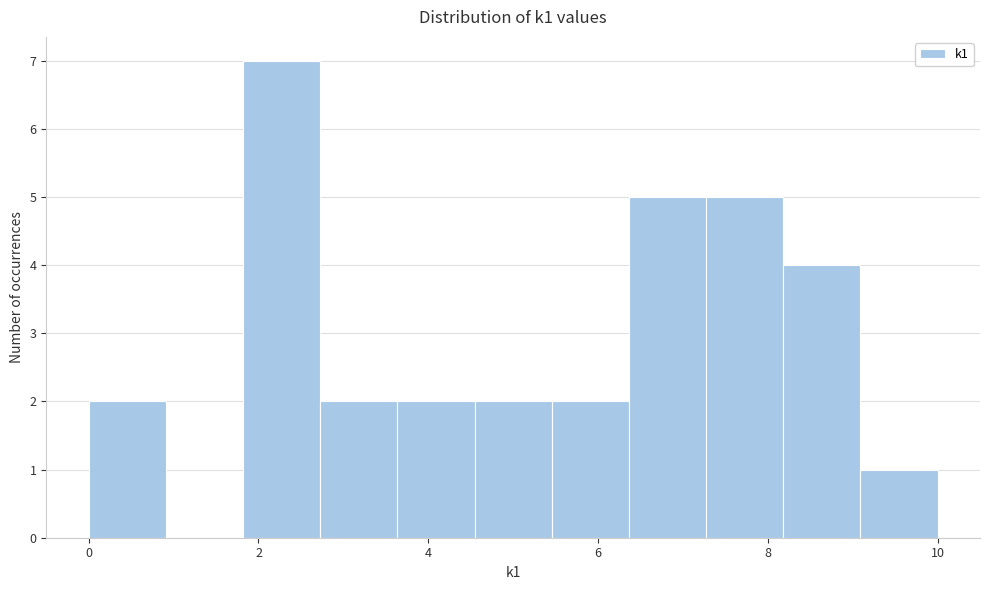

Reading left to right, transcribe this chart: for each bar, give the range it covers on the x-axis and its height. Neither the bar edges nor the heights are printed on the chart, so give them approximately, as read against the axes.

0.0 to 1.0: 2
1.0 to 1.8: 0
1.8 to 2.8: 7
2.8 to 3.6: 2
3.6 to 4.6: 2
4.6 to 5.4: 2
5.4 to 6.4: 2
6.4 to 7.2: 5
7.2 to 8.2: 5
8.2 to 9.0: 4
9.0 to 10.0: 1